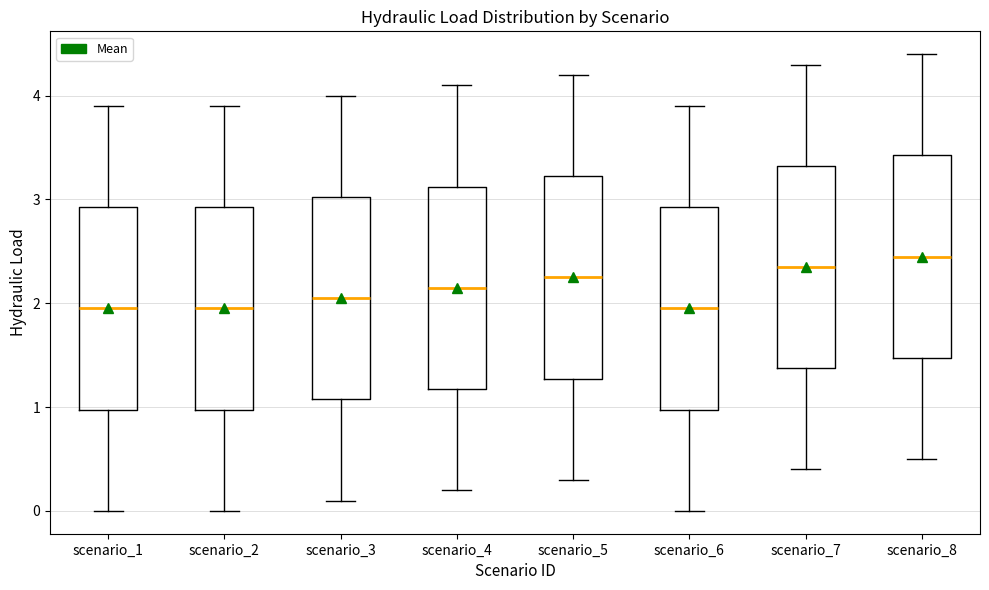

Reading left to right, transcribe this box plot: for each box, give where its median line is, the range the box spans, and where its two whiskers end, as read against the y-axis. The values are not printed on the chart, so give them approximately, as read against the axis.

scenario_1: median 2.0, box 1.0 to 2.9, whiskers 0.0 to 3.9
scenario_2: median 2.0, box 1.0 to 2.9, whiskers 0.0 to 3.9
scenario_3: median 2.1, box 1.1 to 3.0, whiskers 0.1 to 4.0
scenario_4: median 2.2, box 1.2 to 3.1, whiskers 0.2 to 4.1
scenario_5: median 2.3, box 1.3 to 3.2, whiskers 0.3 to 4.2
scenario_6: median 2.0, box 1.0 to 2.9, whiskers 0.0 to 3.9
scenario_7: median 2.4, box 1.4 to 3.3, whiskers 0.4 to 4.3
scenario_8: median 2.5, box 1.5 to 3.4, whiskers 0.5 to 4.4